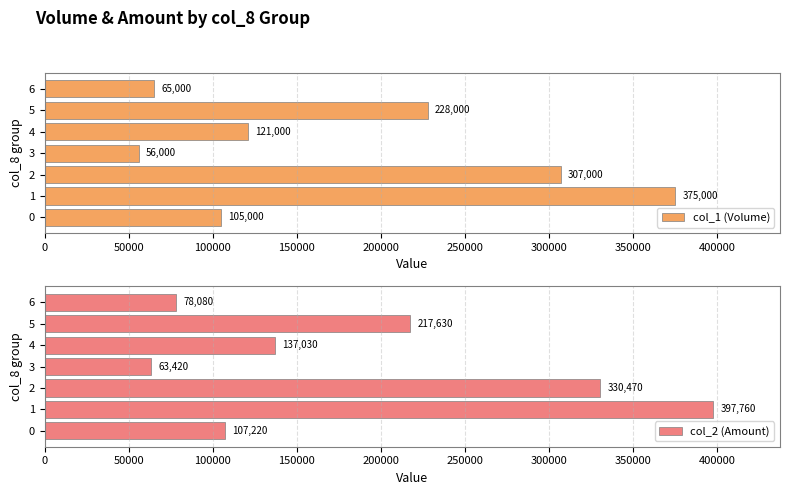

What is the maximum value for col_1 (Volume)?

375000